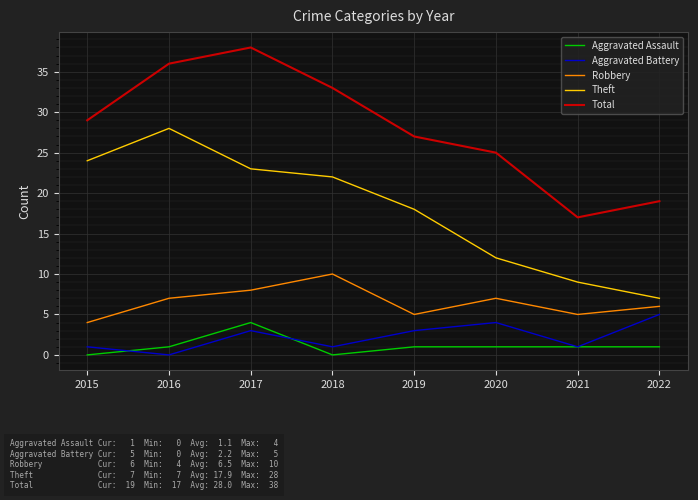

Between 2016 and 2020, which series saw the biggest shift?

Theft